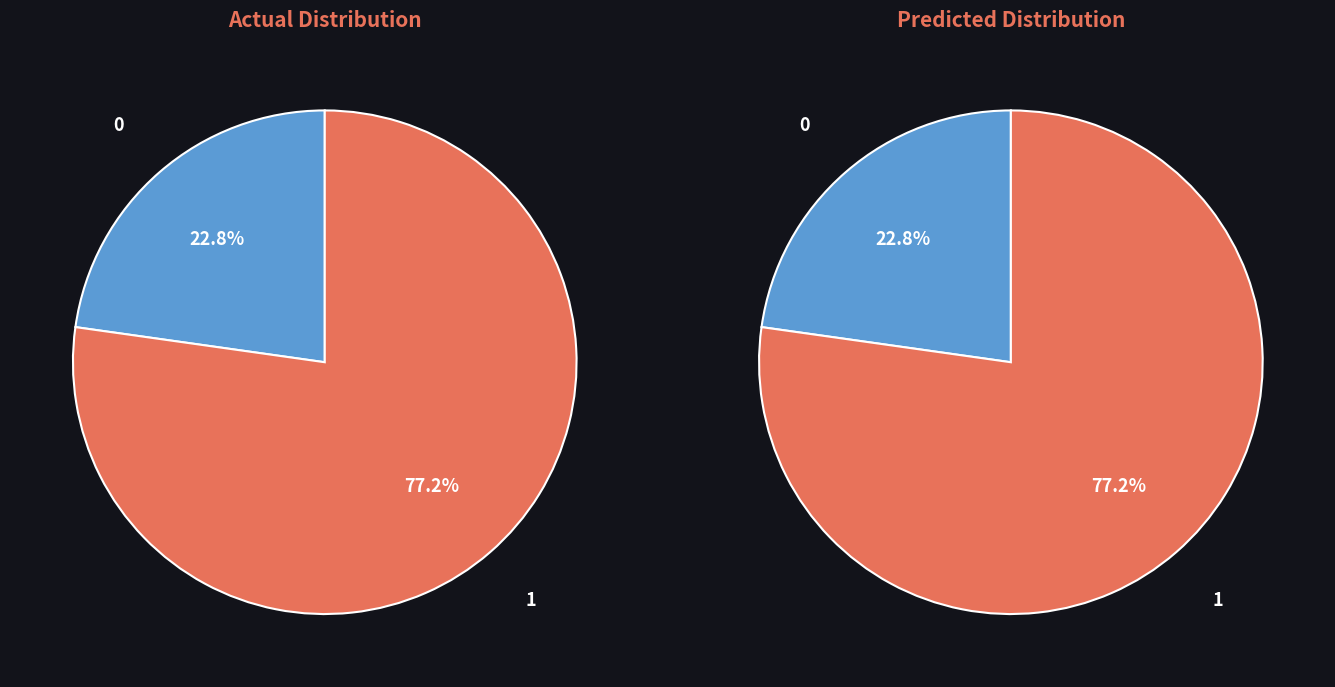

Approximately how many times larger is the value at no compared to yes?

0.3